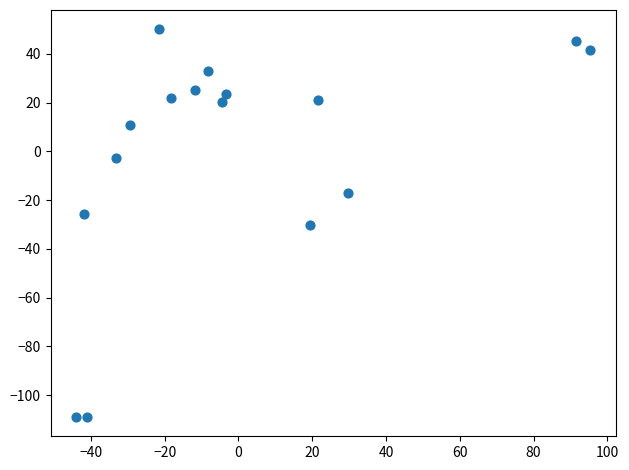

What is the range of Y values (max minus min)?

159.0